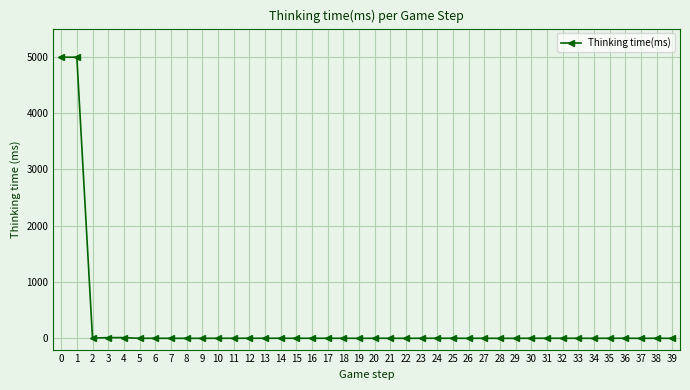

What is the maximum value shown in the chart?

4992